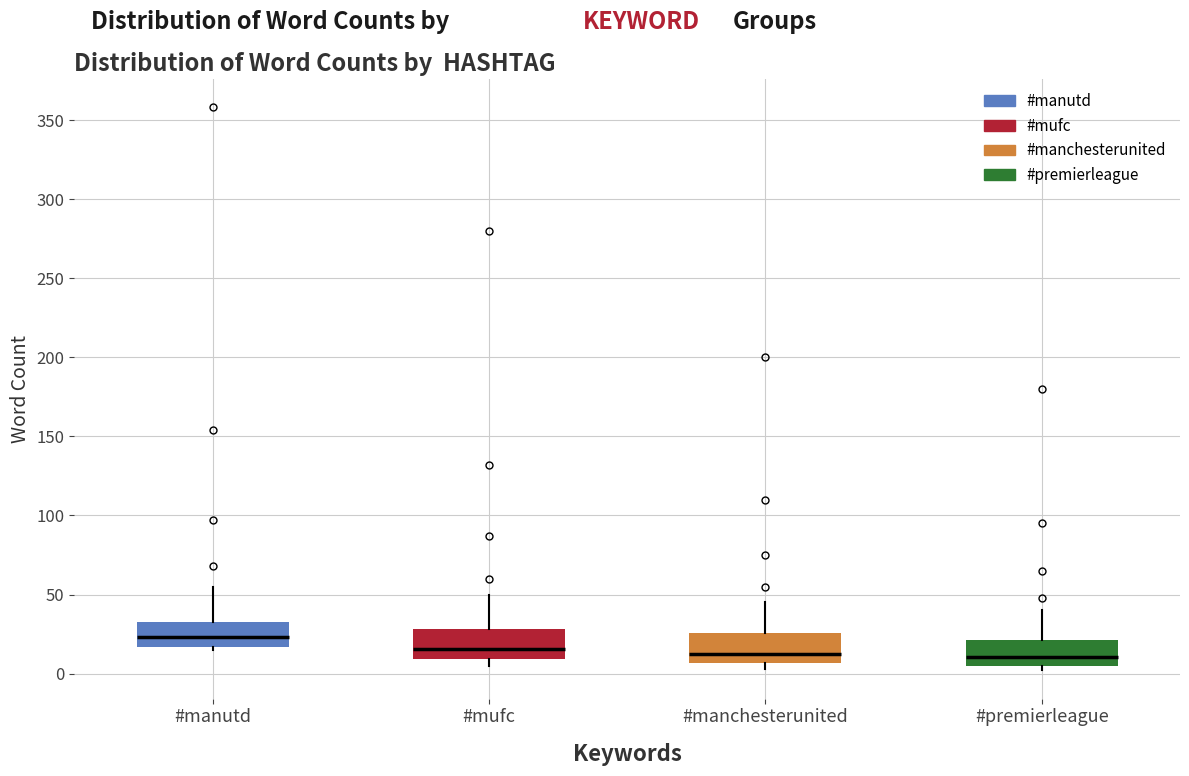

Reading left to right, read every box against the y-axis: the position of its median line, the range the box covers, and the ends of its whiskers. The values are not printed on the chart, so give them approximately, as read against the axis.

#manutd: median 25, box 15 to 35, whiskers 15 (just below the box's lower edge) to 55
#mufc: median 15, box 10 to 30, whiskers 5 to 50
#manchesterunited: median 15, box 5 to 25, whiskers 5 (just below the box's lower edge) to 45
#premierleague: median 10, box 5 to 20, whiskers 0 to 40